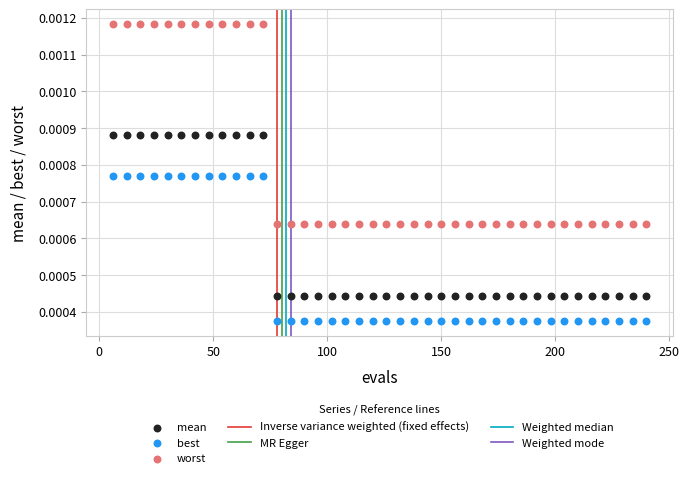

Which series has the largest Y range (max minus min)?

worst